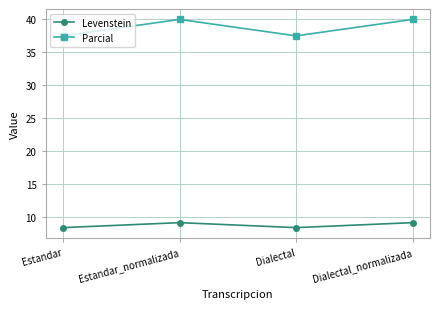

Which series changed the most between Dialectal and Dialectal_normalizada?

Parcial